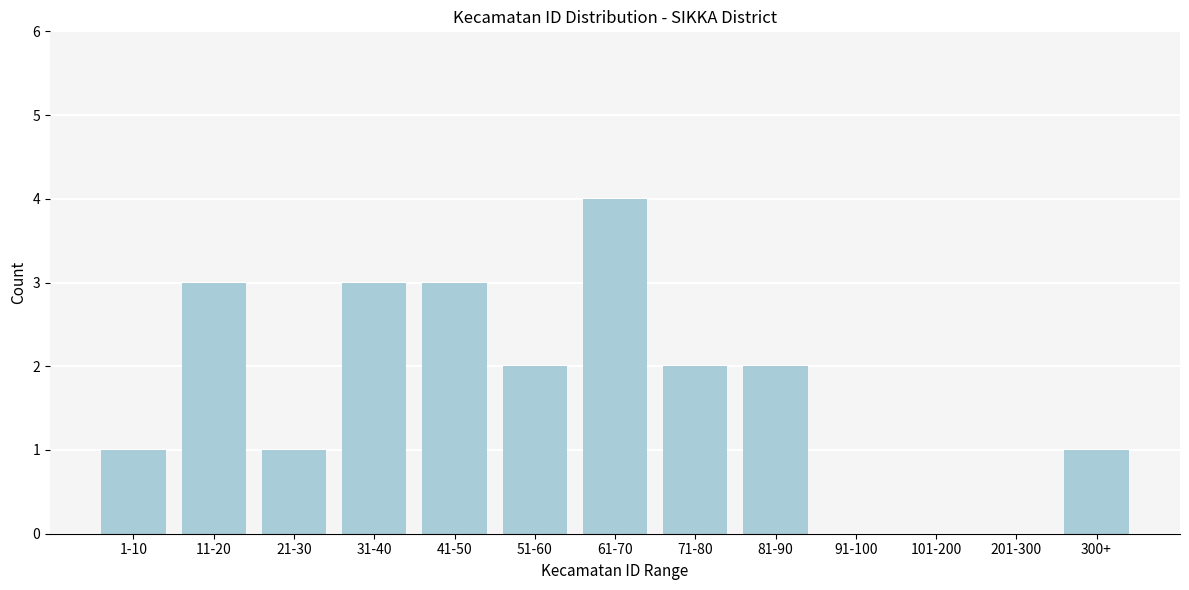

Reading right to left, transcribe all the data shown in this chart.

300+=1	201-300=0	101-200=0	91-100=0	81-90=2	71-80=2	61-70=4	51-60=2	41-50=3	31-40=3	21-30=1	11-20=3	1-10=1